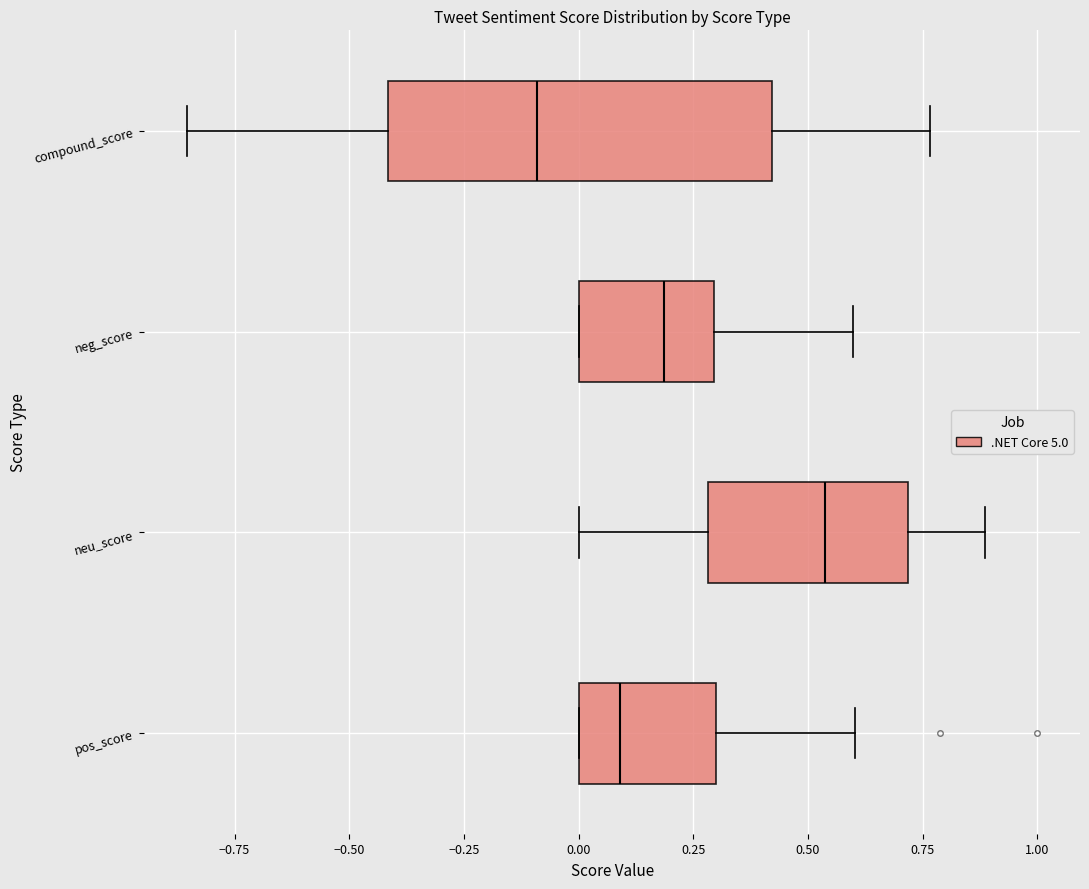

Which box's median line is the furthest to the right?

neu_score